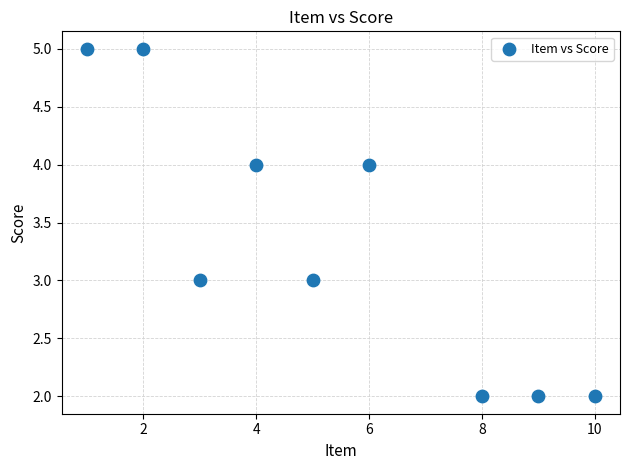

What is the range of X values (max minus min)?

9